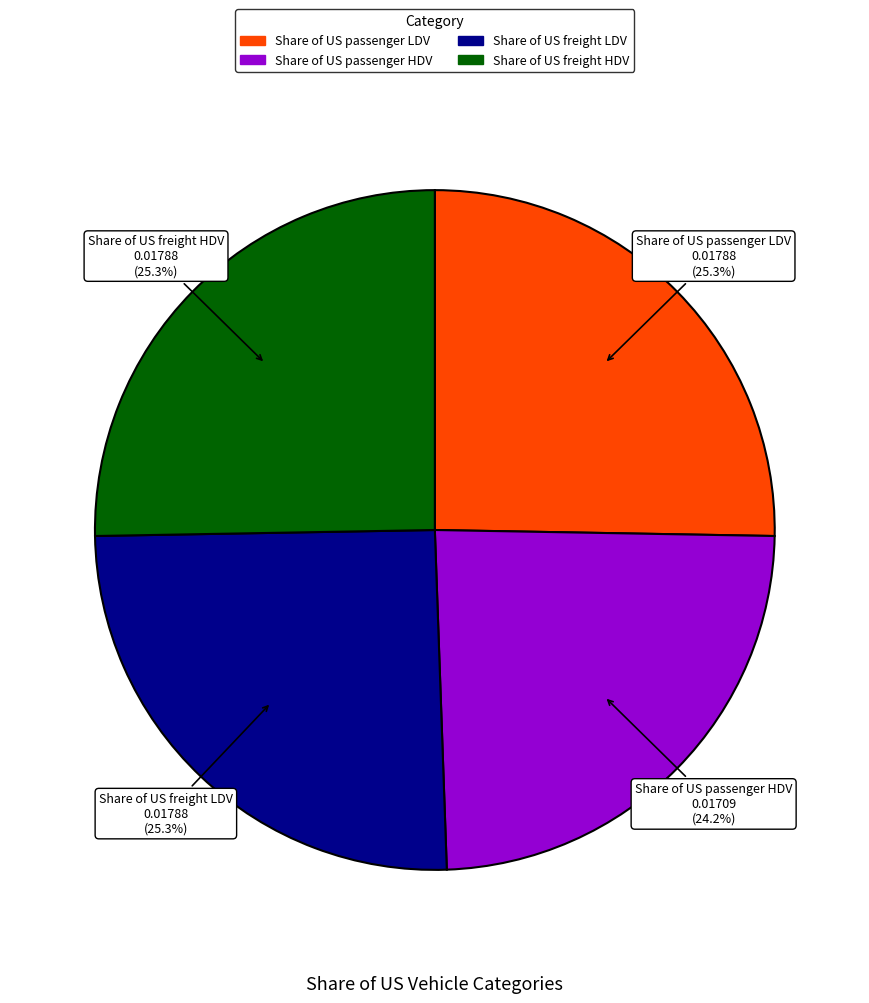

Does Share of US freight HDV represent more than half of the total?

No